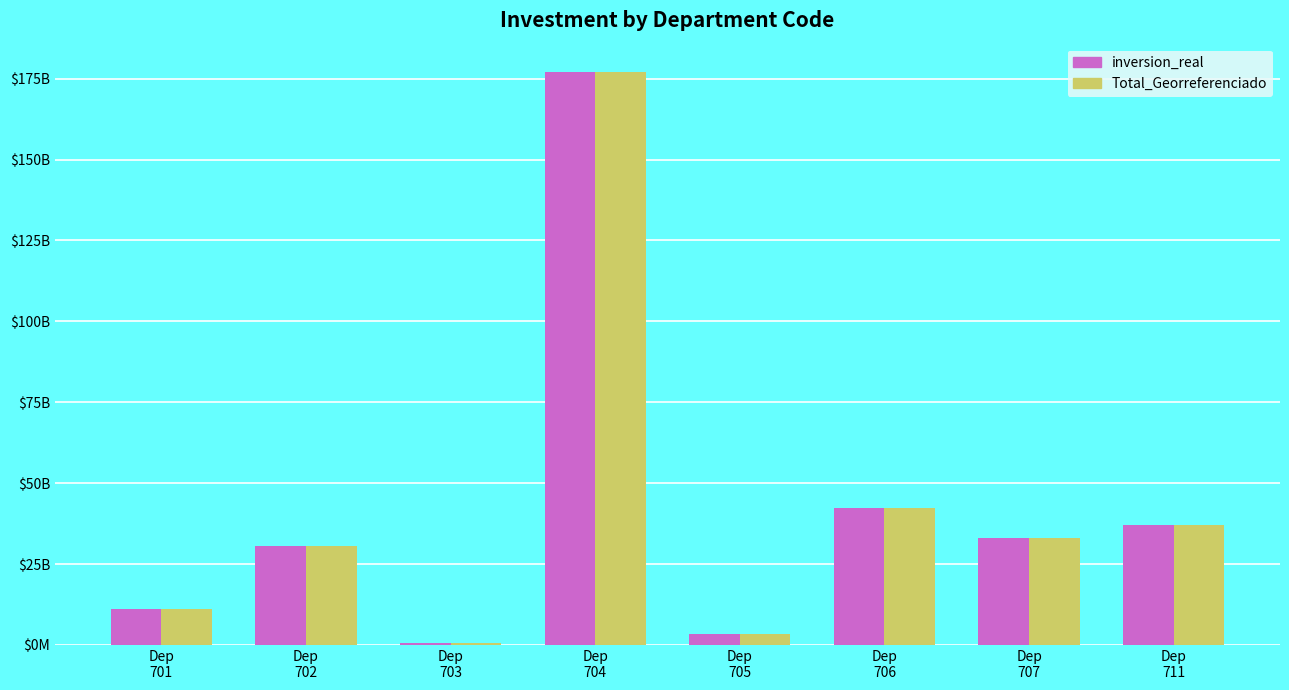

Are the bars grouped side by side (vs. stacked)?

Yes